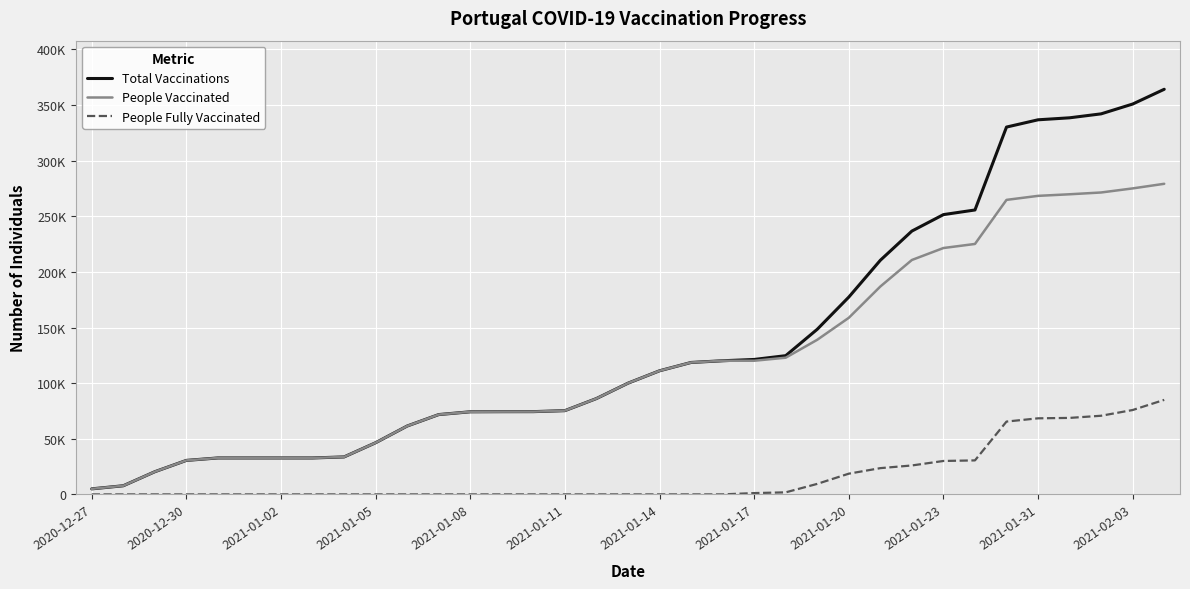

True or false: People Vaccinated and Total Vaccinations intersect in this chart.

False